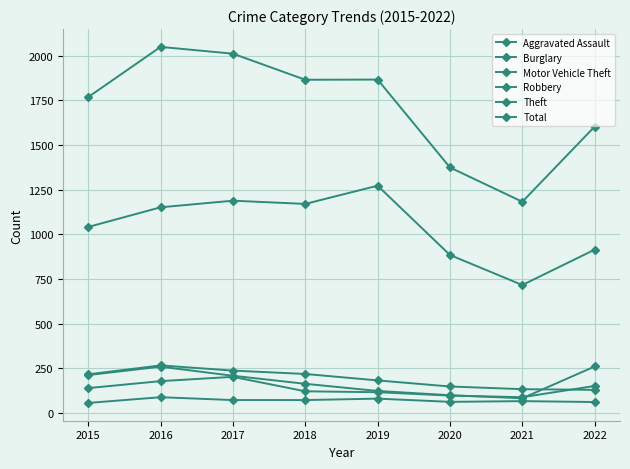

The value of Theft at 2018 is 324. True or false?

False